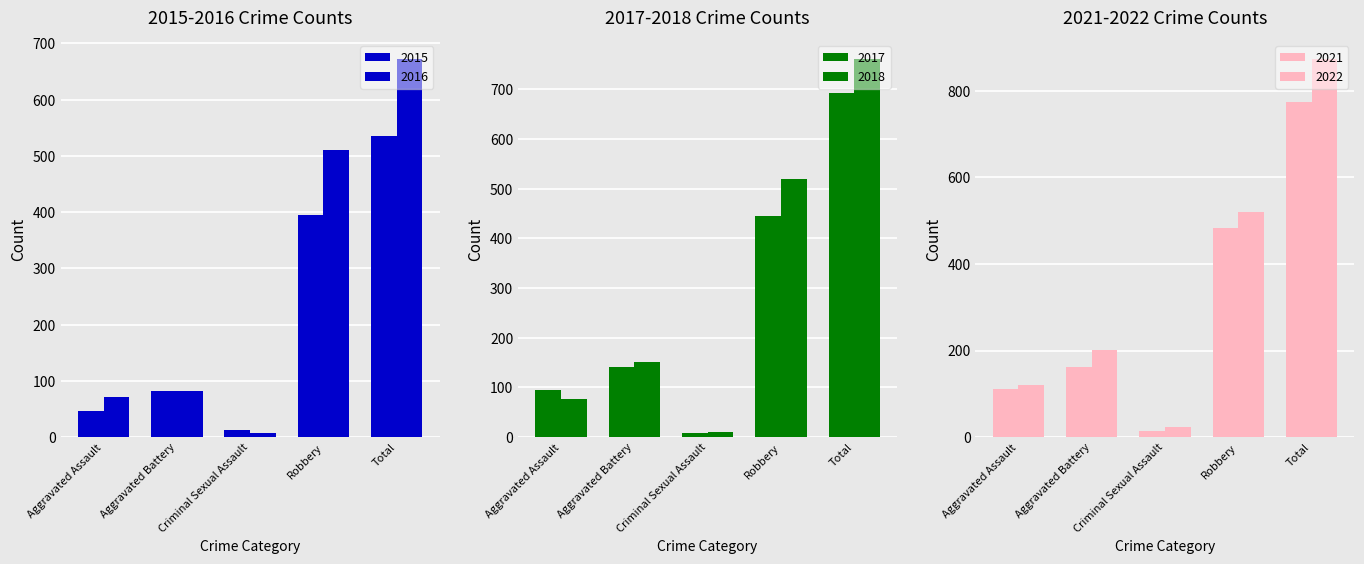

What is the sum of all 2016 values?

1343